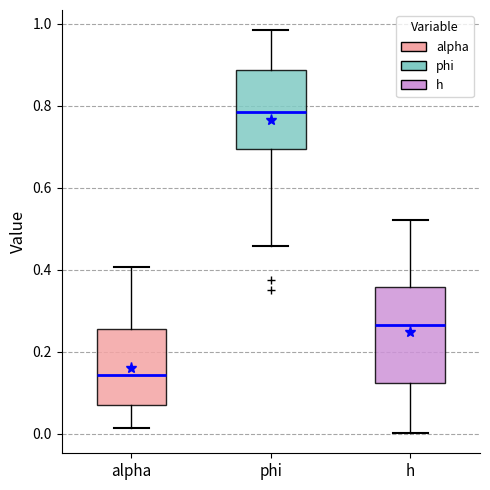

Reading left to right, read every box against the y-axis: the position of its median line, the range the box covers, and the ends of its whiskers. The values are not printed on the chart, so give them approximately, as read against the axis.

alpha: median 0.14, box 0.08 to 0.26, whiskers 0.02 to 0.40
phi: median 0.78, box 0.70 to 0.88, whiskers 0.46 to 0.98
h: median 0.26, box 0.12 to 0.36, whiskers 0.00 to 0.52